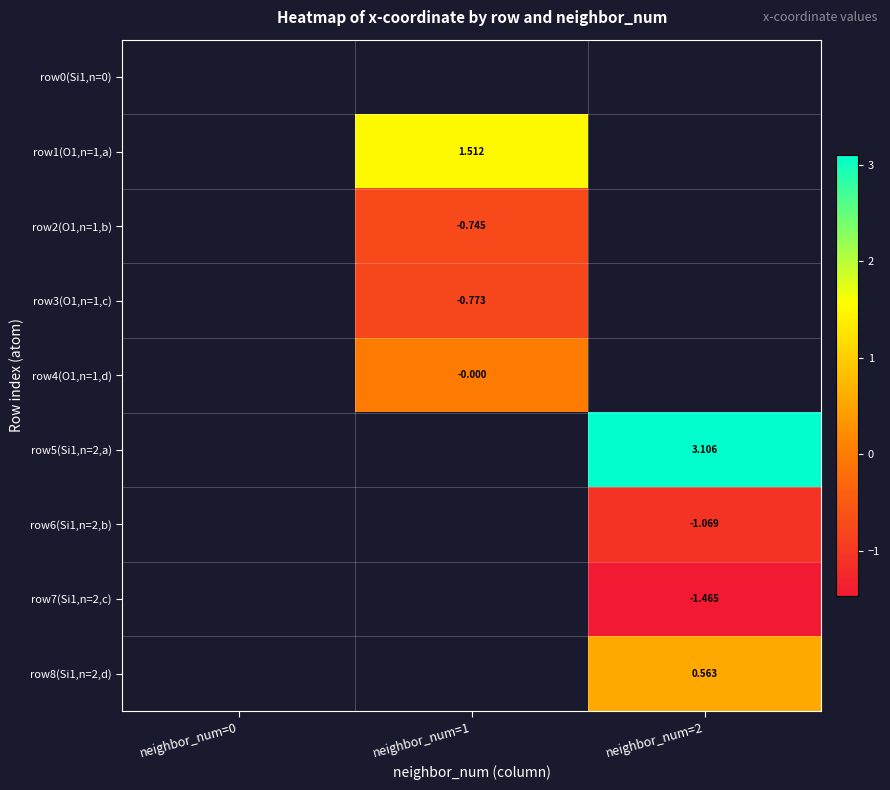

Which series changed the most between neighbor_num=1 and neighbor_num=2?

row5(Si1,n=2,a)